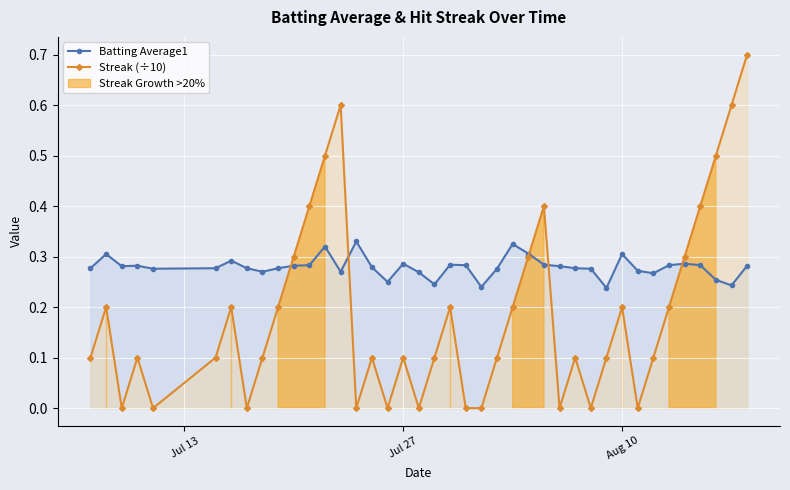

True or false: Streak (÷10) has more than 0 interior local peaks.

True